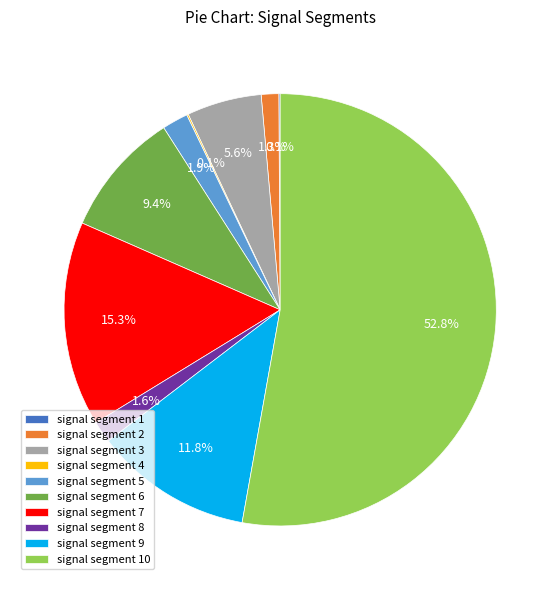

Is there any slice that represents more than half of the pie?

Yes